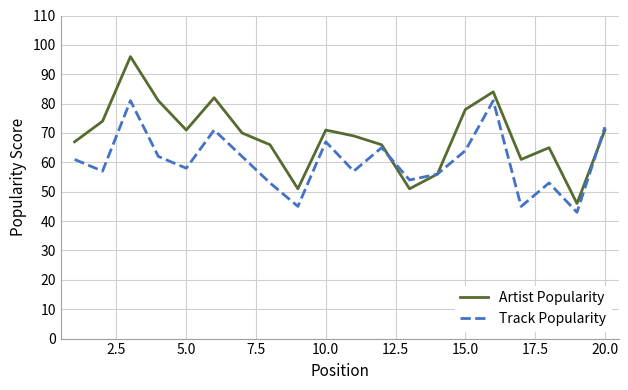

What is the difference between the maximum and minimum values in the Artist Popularity series?

50